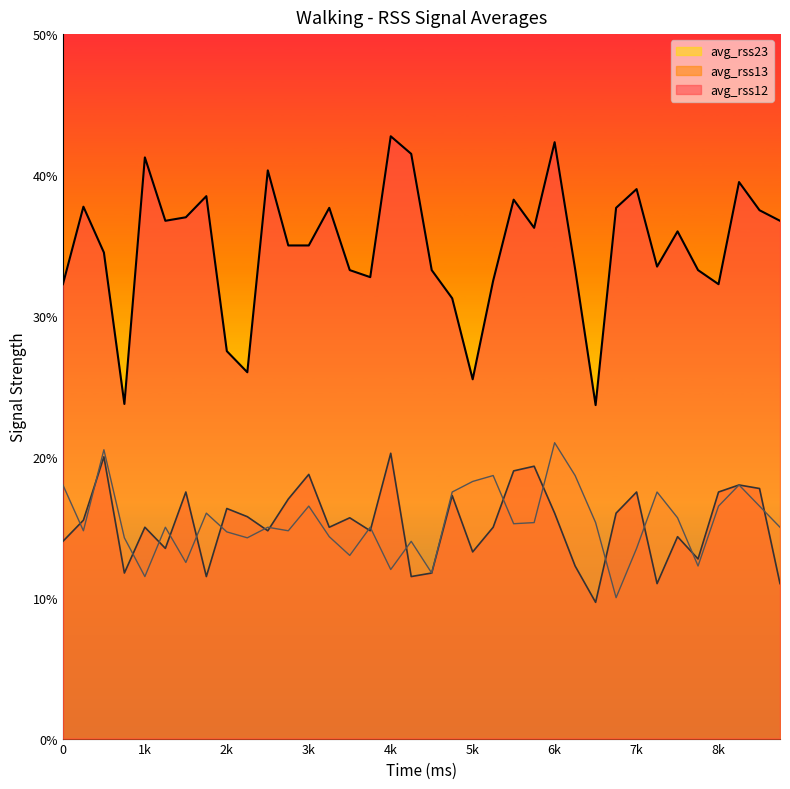

What is the approximate value of avg_rss12 at 6500?

23.7